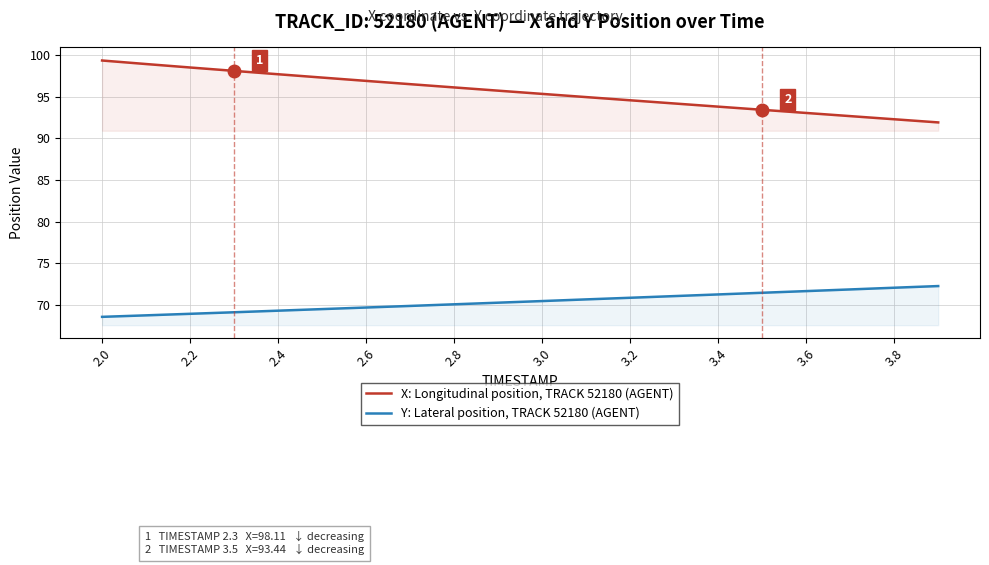

What is the difference between the second highest and minimum values in the Y: Lateral position, TRACK 52180 (AGENT) series?

3.5